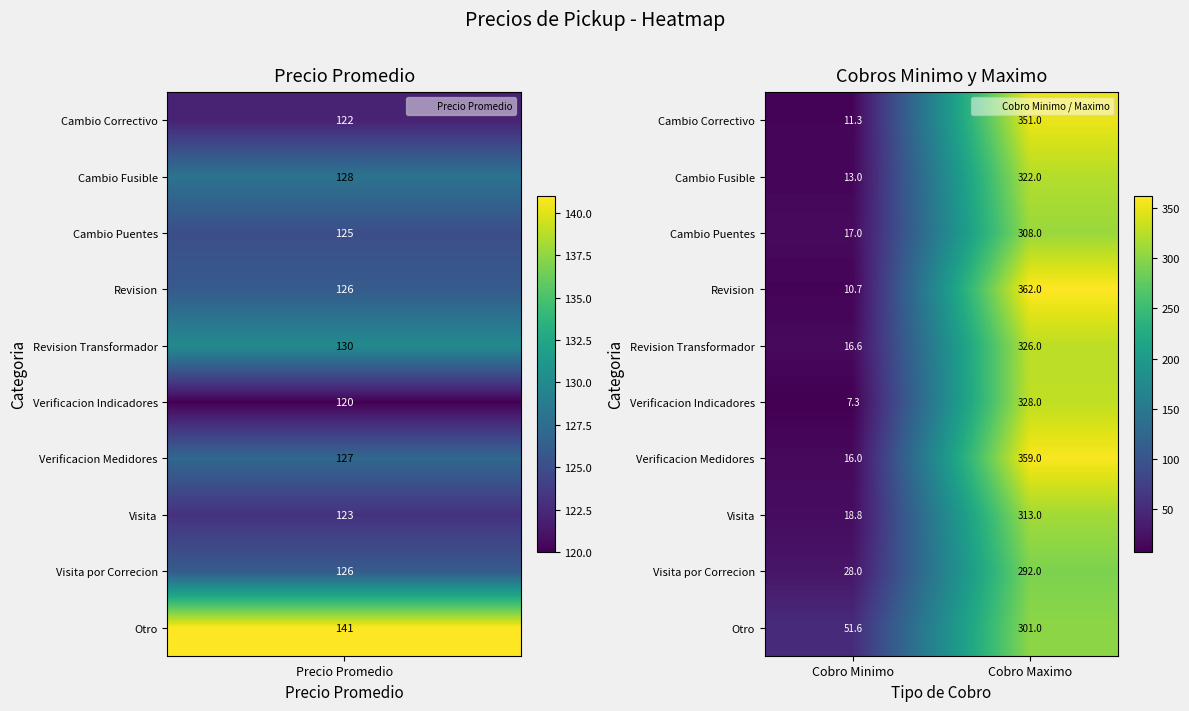

What is the average value of the Visita series?

165.9